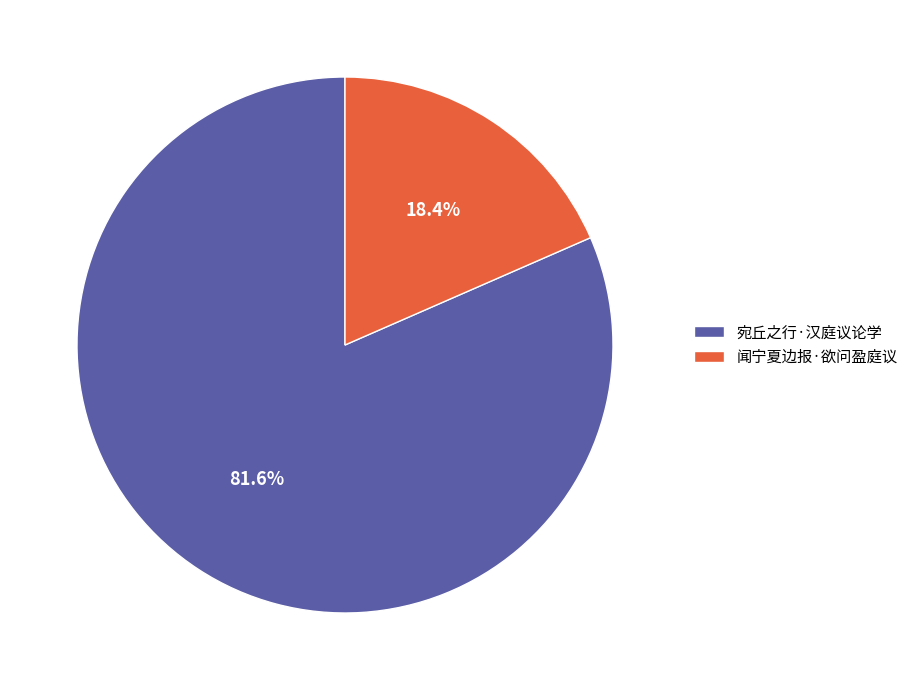

Between 宛丘之行·汉庭议论学 and 闻宁夏边报·欲问盈庭议, which is larger?

宛丘之行·汉庭议论学